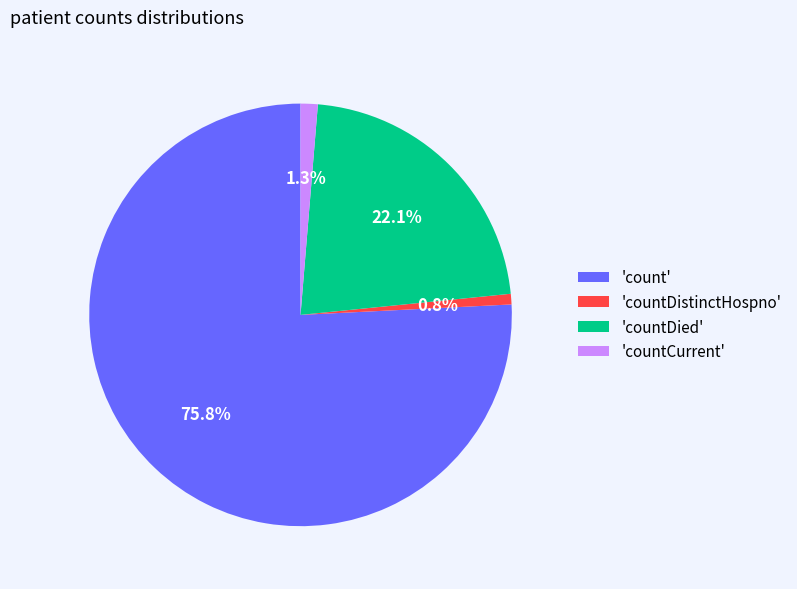

What percentage do 'countDied' and 'countCurrent' together represent?

23.4%